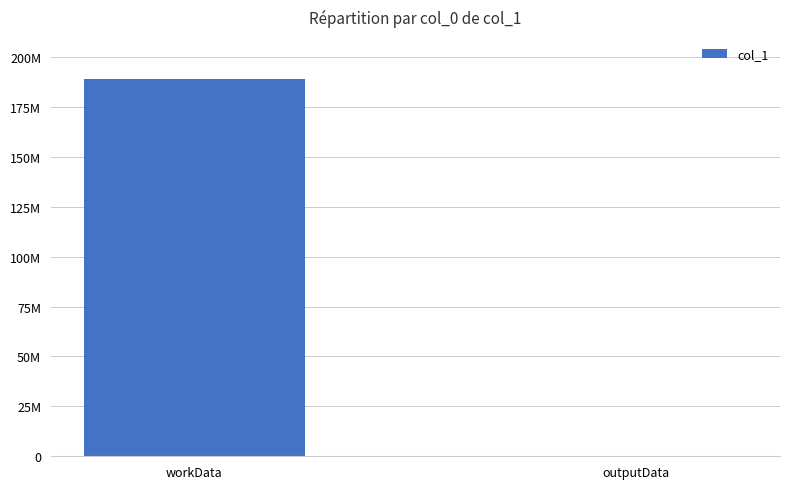

Is it true that the value at workData is 189090476?

True